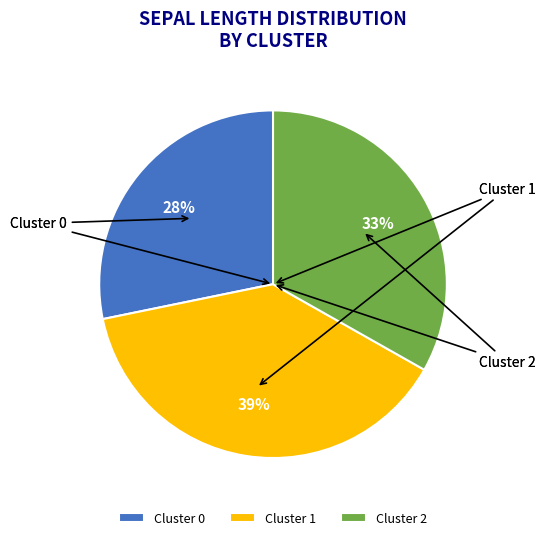

How much of the chart is everything except Cluster 1?

61.4%